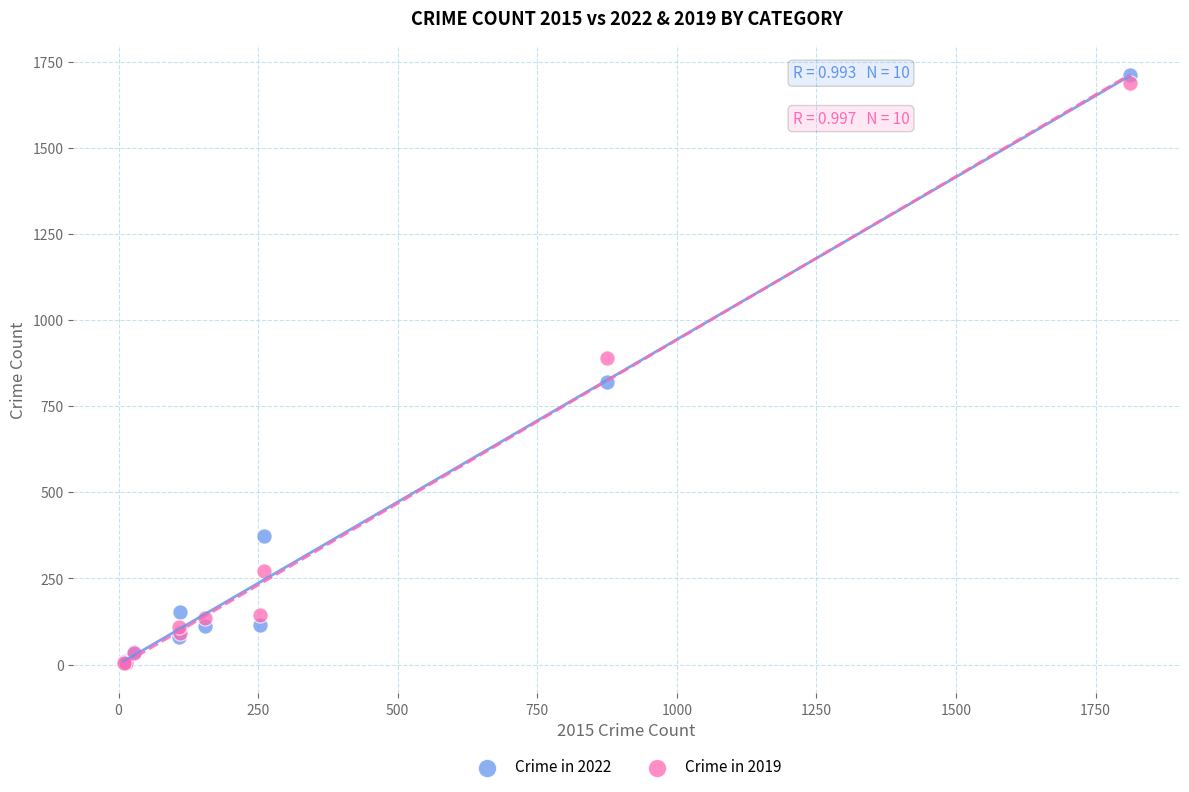

In the Crime in 2019 series, what Y value is closest to 846?

891